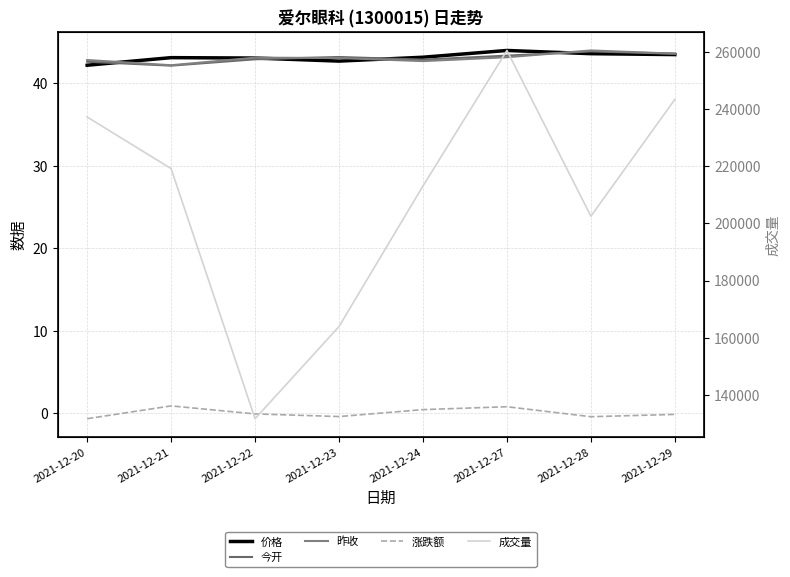

What is the sum of all 昨收 values?

344.7